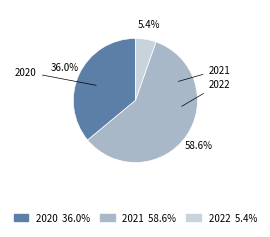

Rank the categories by value from lowest to highest.

2022, 2020, 2021